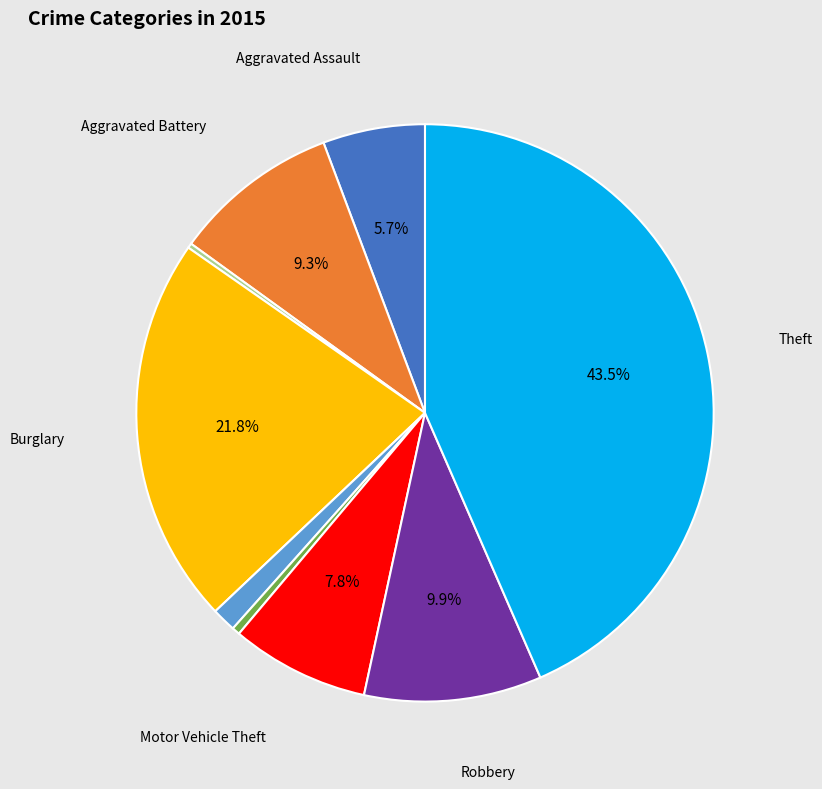

Is there any slice that represents more than half of the pie?

No